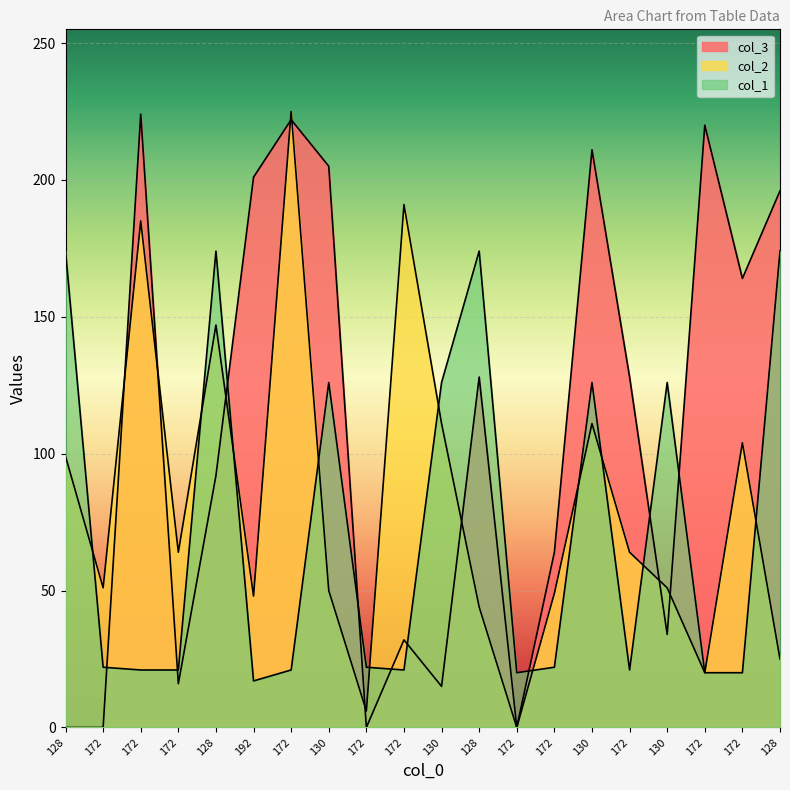

Reading right to left, transcribe all the data shown in this chart.

col_3: 128=196	172=164	172=220	130=34	172=128	130=211	172=64	172=0	128=128	130=15	172=32	172=0	130=205	172=222	192=201	128=92	172=16	172=224	172=0	128=0
col_2: 128=25	172=104	172=20	130=51	172=64	130=111	172=49	172=0	128=44	130=111	172=191	172=6	130=50	172=225	192=48	128=147	172=64	172=185	172=51	128=99
col_1: 128=174	172=20	172=20	130=126	172=21	130=126	172=22	172=20	128=174	130=126	172=21	172=22	130=126	172=21	192=17	128=174	172=21	172=21	172=22	128=174